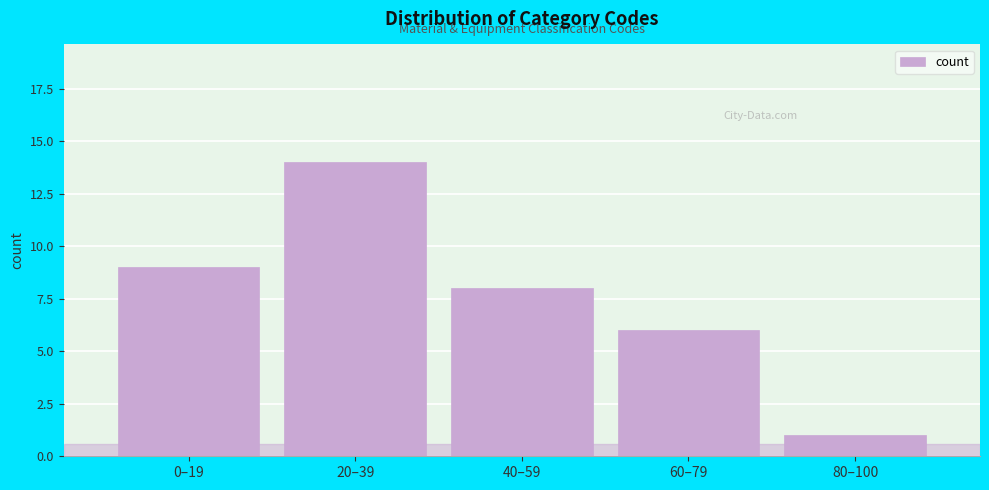

Reading right to left, what are all the values shown in this chart?

80–100=1	60–79=6	40–59=8	20–39=14	0–19=9